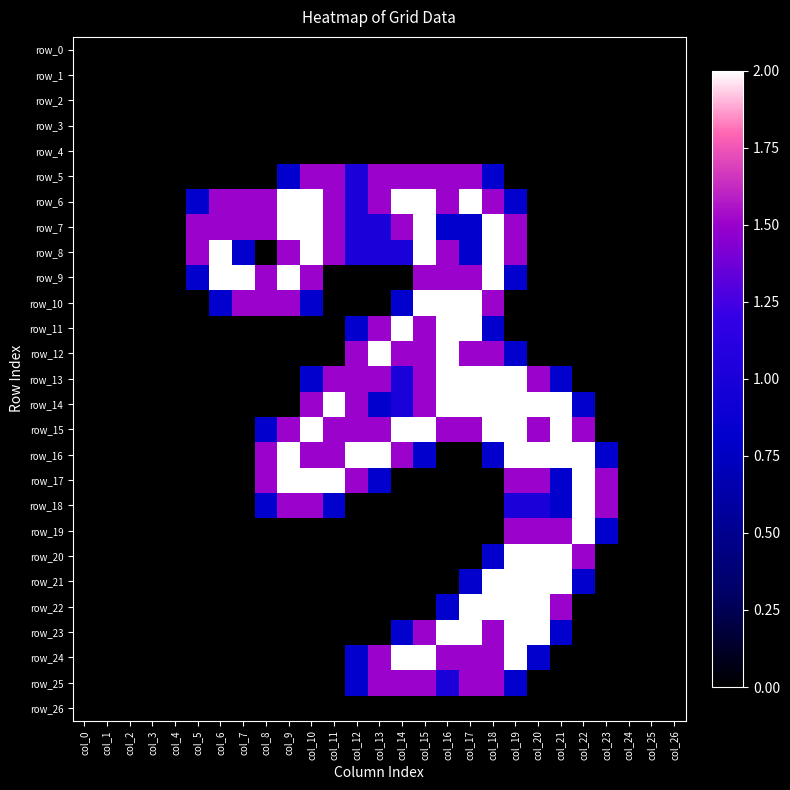

How many values in the row_16 series exceed 0?

14